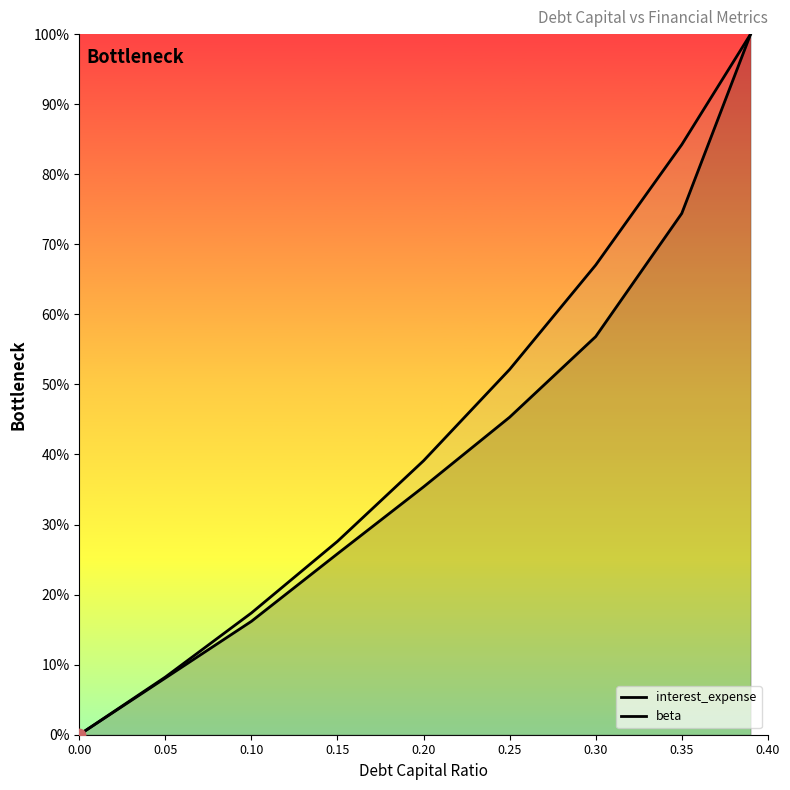

What is the total value across all series at 0.20?

74.5